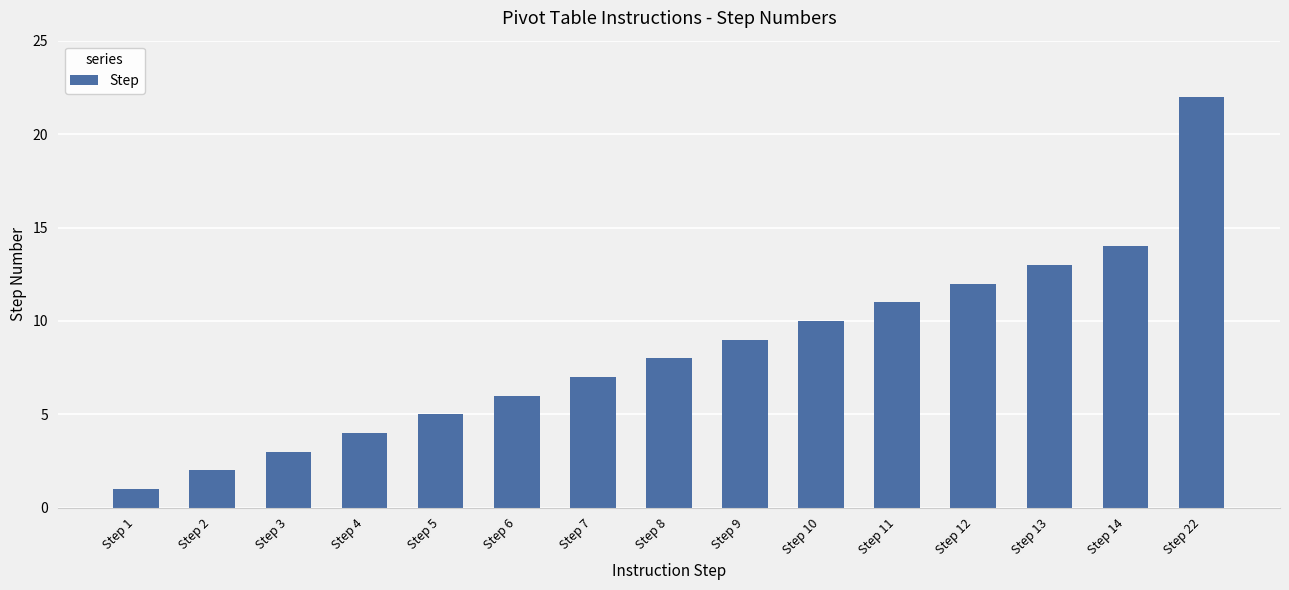

Reading right to left, extract all data points from this chart.

Step 22=22	Step 14=14	Step 13=13	Step 12=12	Step 11=11	Step 10=10	Step 9=9	Step 8=8	Step 7=7	Step 6=6	Step 5=5	Step 4=4	Step 3=3	Step 2=2	Step 1=1